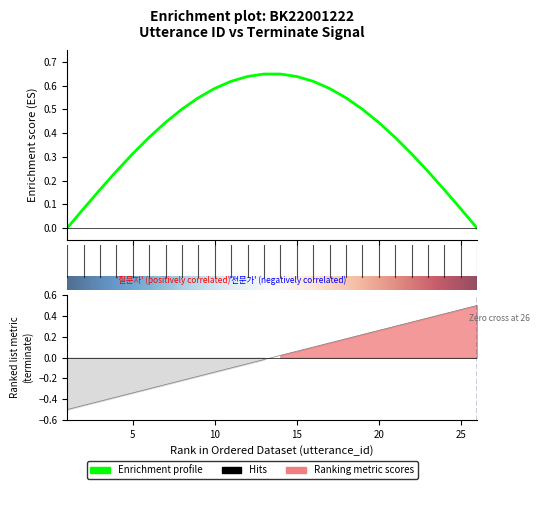

True or false: the data shows 0.1 at 2022-07-20 16:14:29.

False